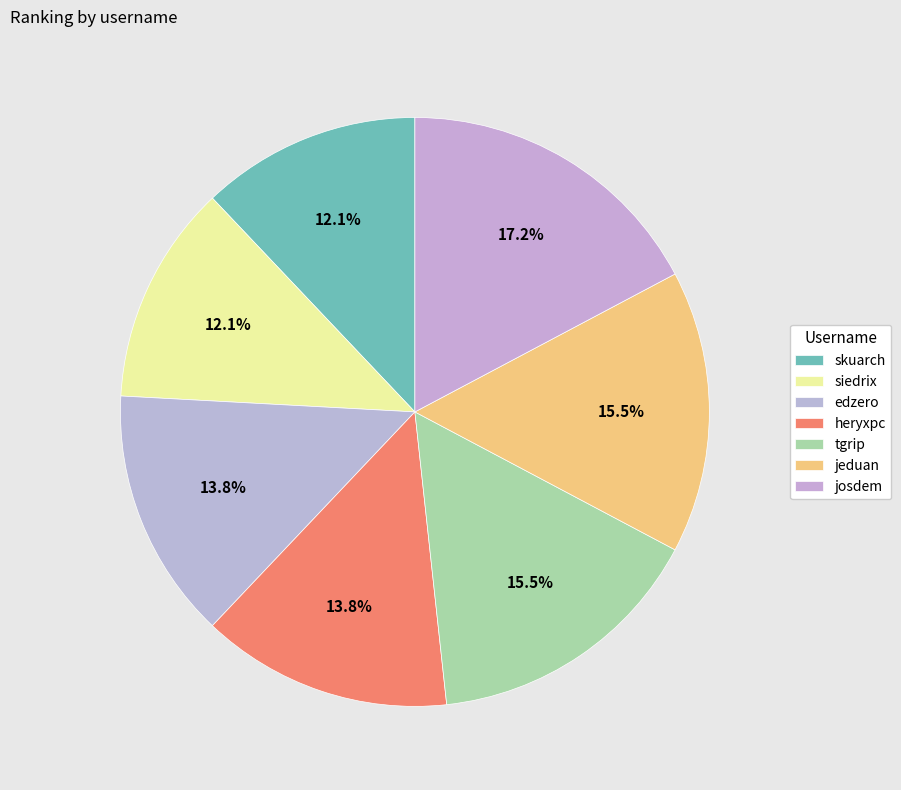

Do heryxpc and edzero together represent more than half of the pie?

No